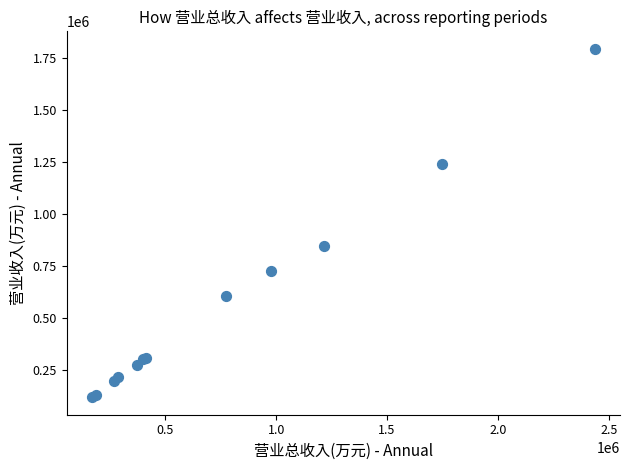

What Y value in the scatter plot is closest to 956479?

846725